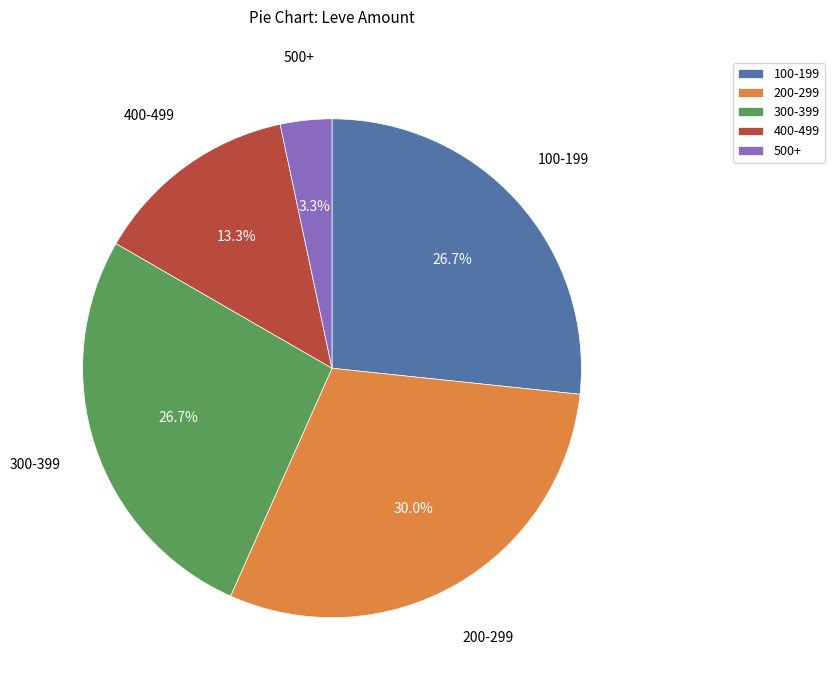

Does any single category account for the majority?

No